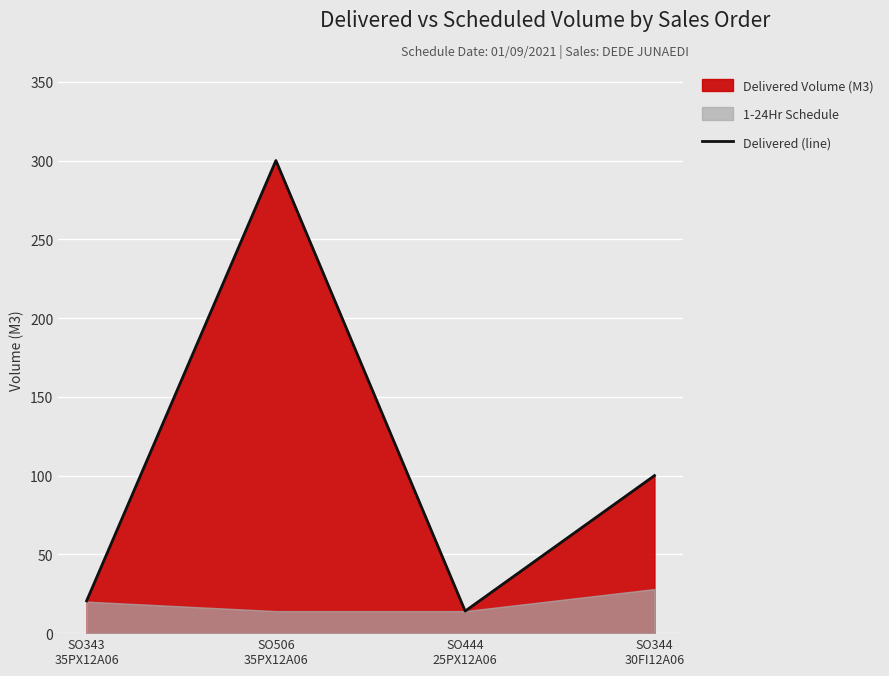

Does the chart display data point markers on the line(s)?

No